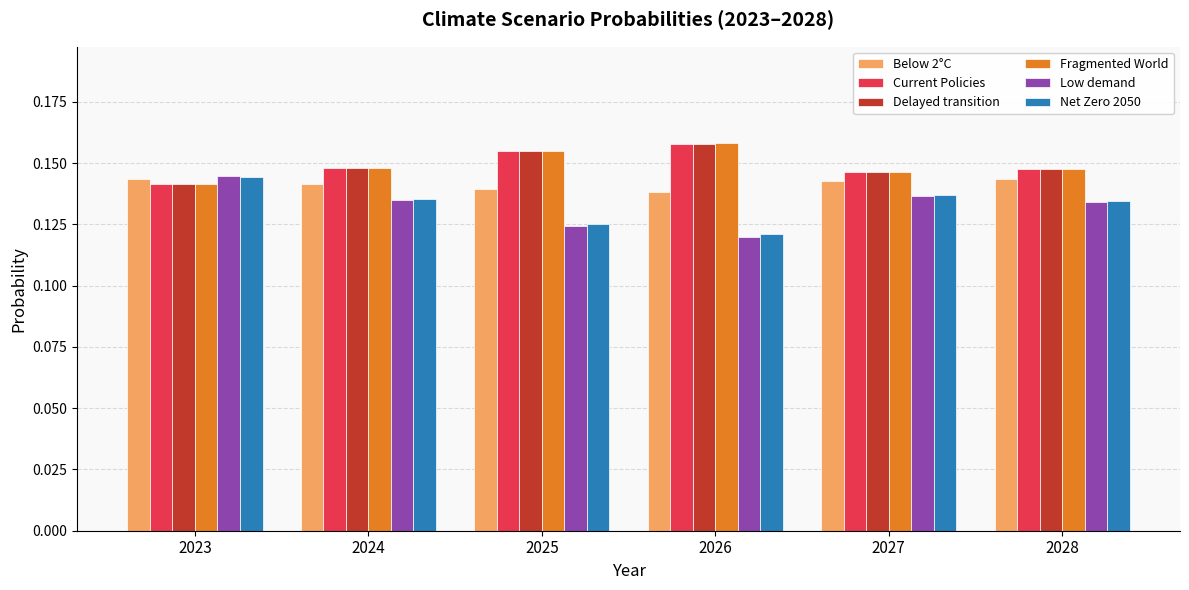

Which series has the widest spread of values?

Low demand